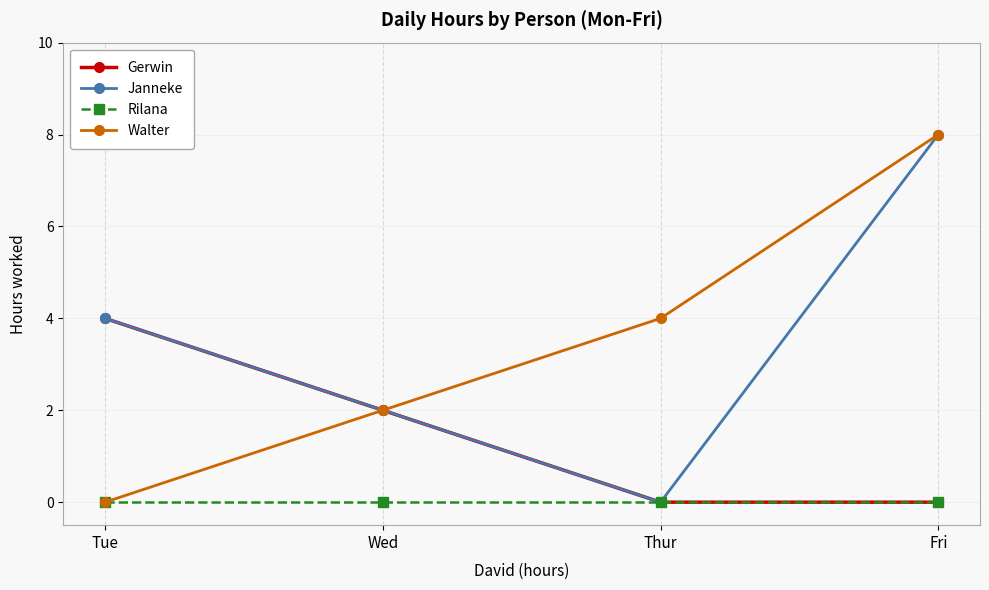

What is the sum of the Walter values at Fri and Thur?

12